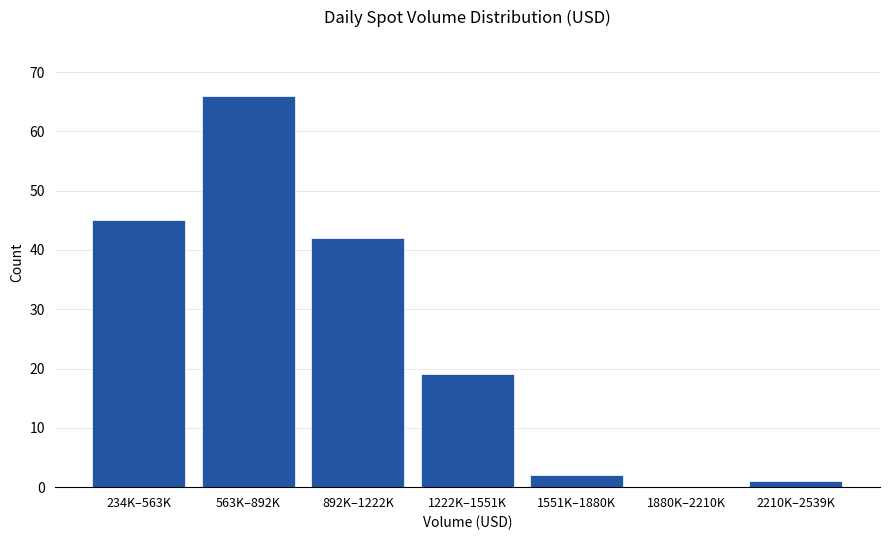

Reading left to right, transcribe all the data shown in this chart.

234K–563K=45	563K–892K=66	892K–1222K=42	1222K–1551K=19	1551K–1880K=2	1880K–2210K=0	2210K–2539K=1